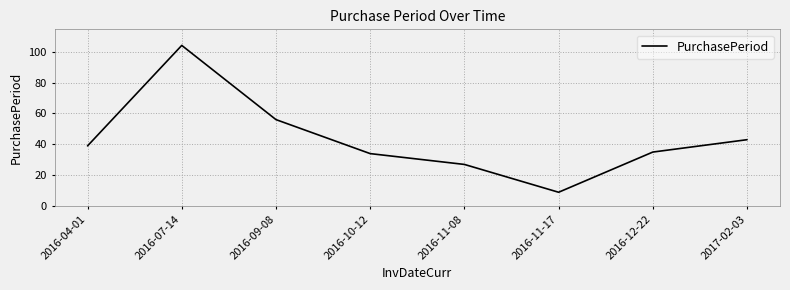

Approximately how many times larger is the value at 2017-02-03 compared to 2016-11-08?

1.6